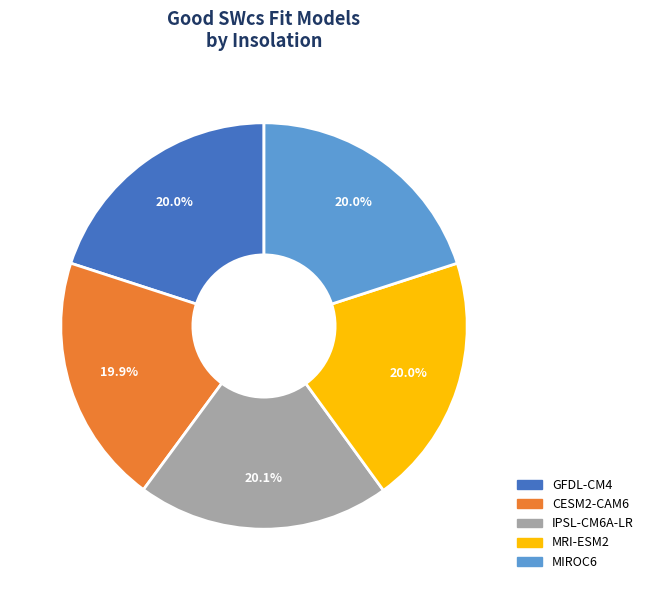

Does CESM2-CAM6 account for over 50% of the chart?

No